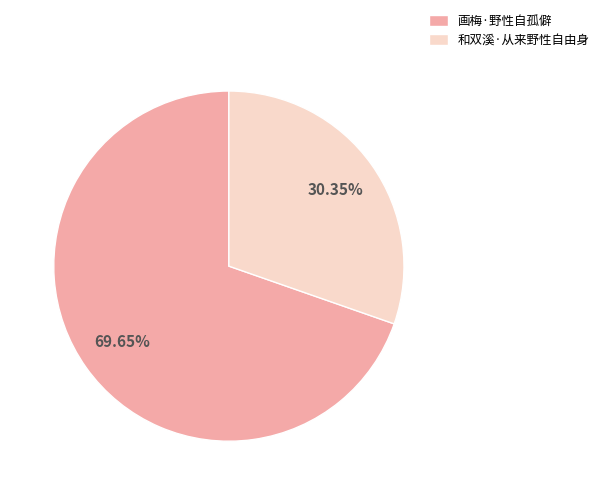

How many segments does this pie chart have?

2